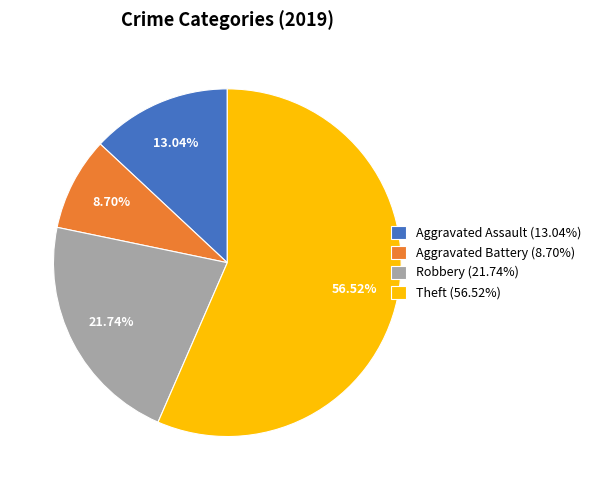

Is Theft the majority of the pie?

Yes